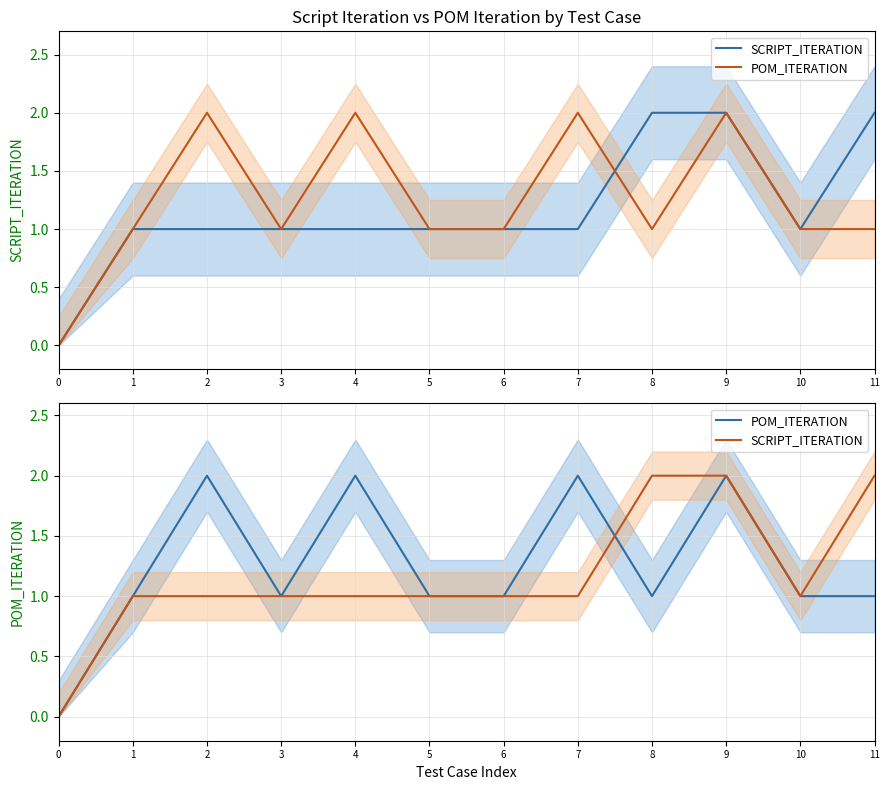

At 8, list the series in order from smallest to largest.

POM_ITERATION, SCRIPT_ITERATION